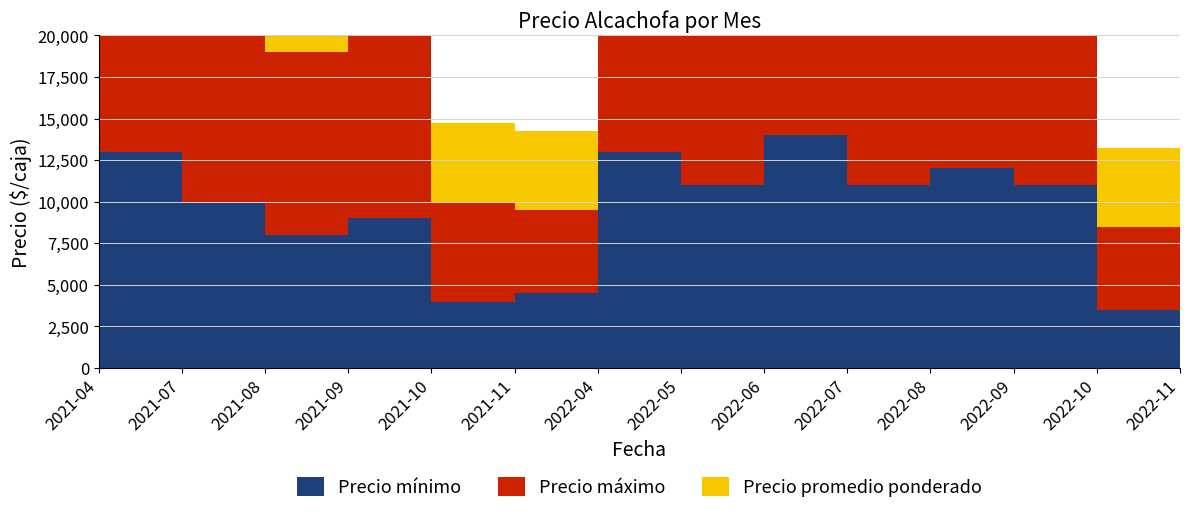

Reading left to right, list all the values displayed in this chart.

Precio mínimo: 2021-04=13000	2021-07=10000	2021-08=8000	2021-09=9000	2021-10=4000	2021-11=4500	2022-04=13000	2022-05=11000	2022-06=14000	2022-07=11000	2022-08=12000	2022-09=11000	2022-10=3500	2022-11=5500
Precio máximo: 2021-04=14000	2021-07=14000	2021-08=11000	2021-09=11000	2021-10=6000	2021-11=5000	2022-04=14000	2022-05=15000	2022-06=16000	2022-07=15000	2022-08=14000	2022-09=13000	2022-10=5000	2022-11=6000
Precio promedio ponderado: 2021-04=13500	2021-07=11000	2021-08=9500	2021-09=10000	2021-10=4750	2021-11=4750	2022-04=13500	2022-05=14500	2022-06=15000	2022-07=14500	2022-08=13500	2022-09=12500	2022-10=4750	2022-11=5750